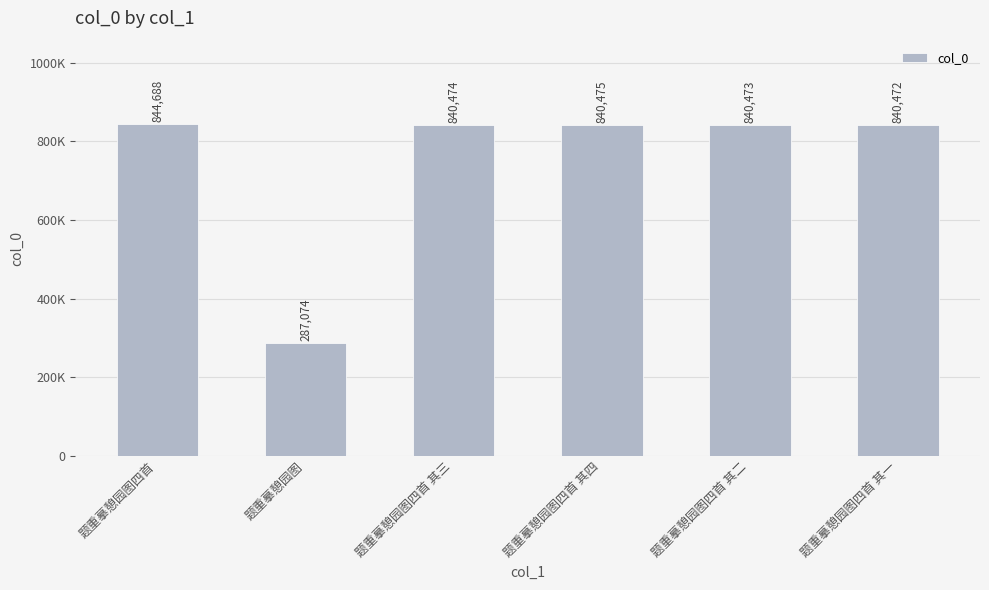

Rank the categories by value from lowest to highest.

题重摹憩园图, 题重摹憩园图四首 其一, 题重摹憩园图四首 其二, 题重摹憩园图四首 其三, 题重摹憩园图四首 其四, 题重摹憩园图四首